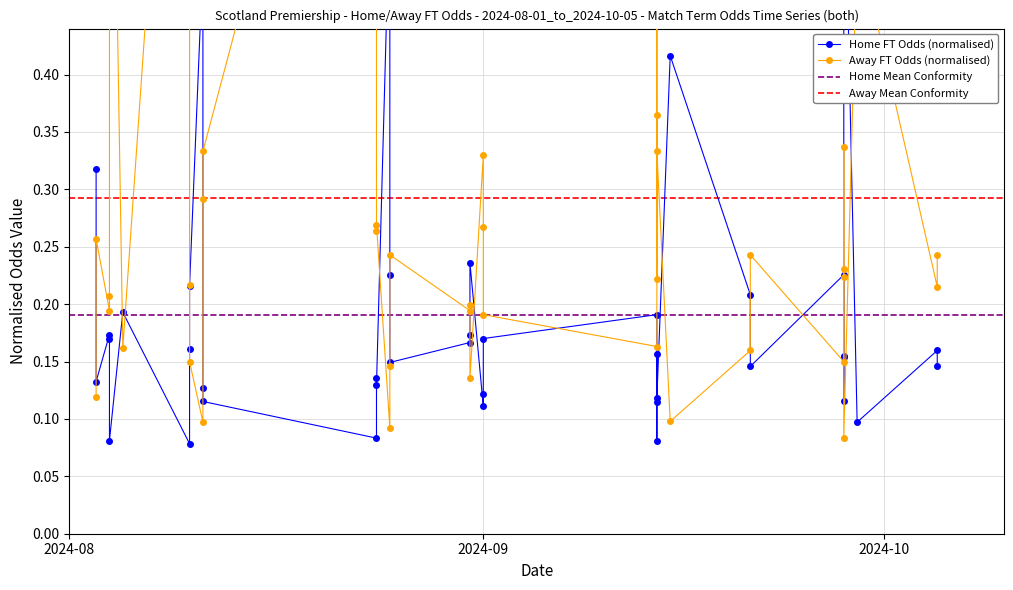

Count the number of data series in this chart.

2